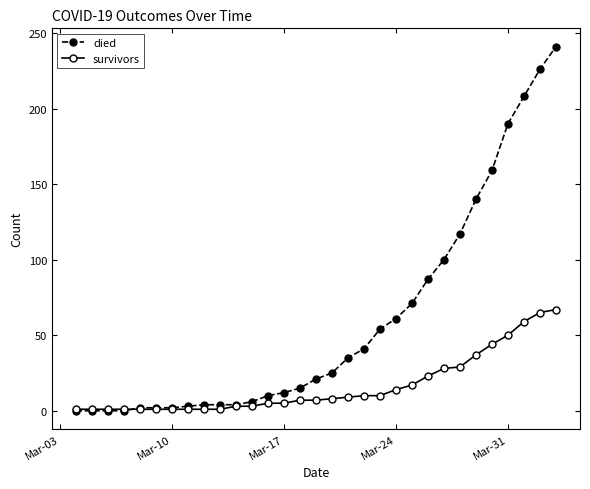

Which series has the widest spread of values?

died